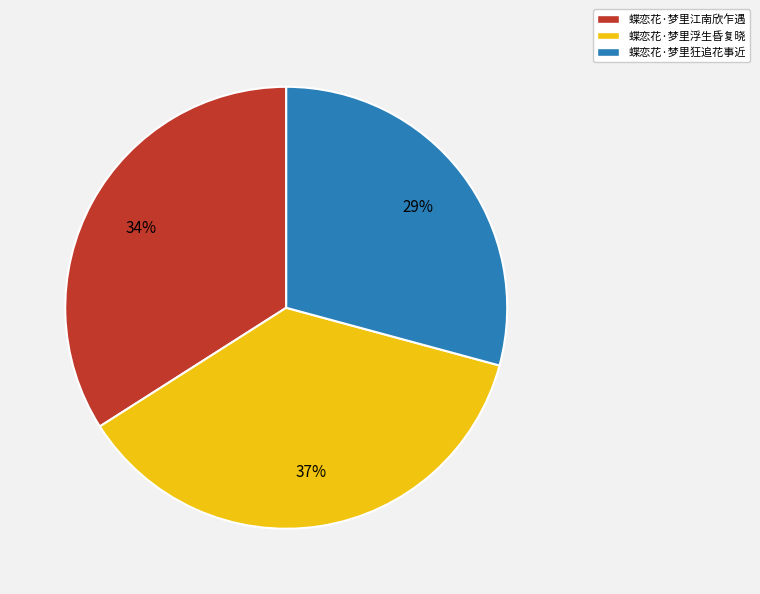

Which slice is the smallest?

蝶恋花·梦里狂追花事近